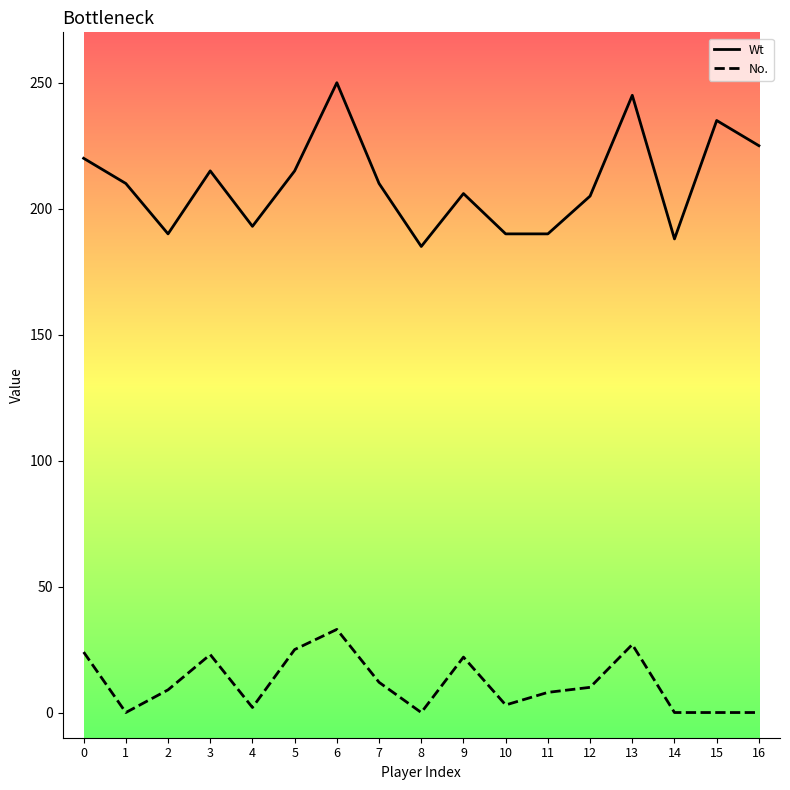

What is the greatest value displayed?

250